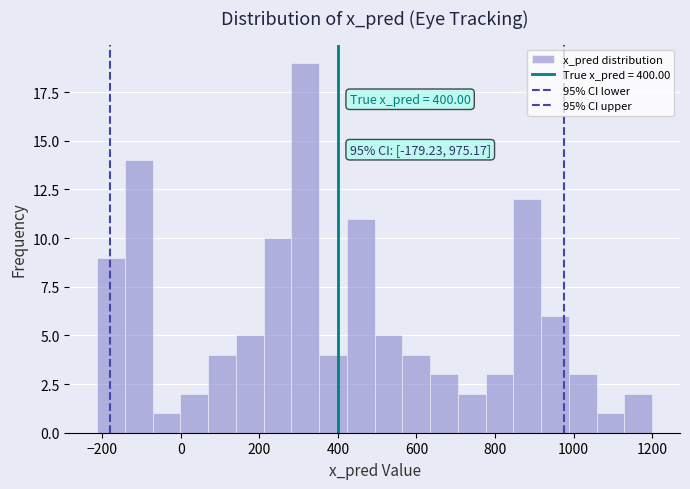

Around what value on the x-axis is the tallest bar? Give the approximate position of its centre, as read against the axis.

320